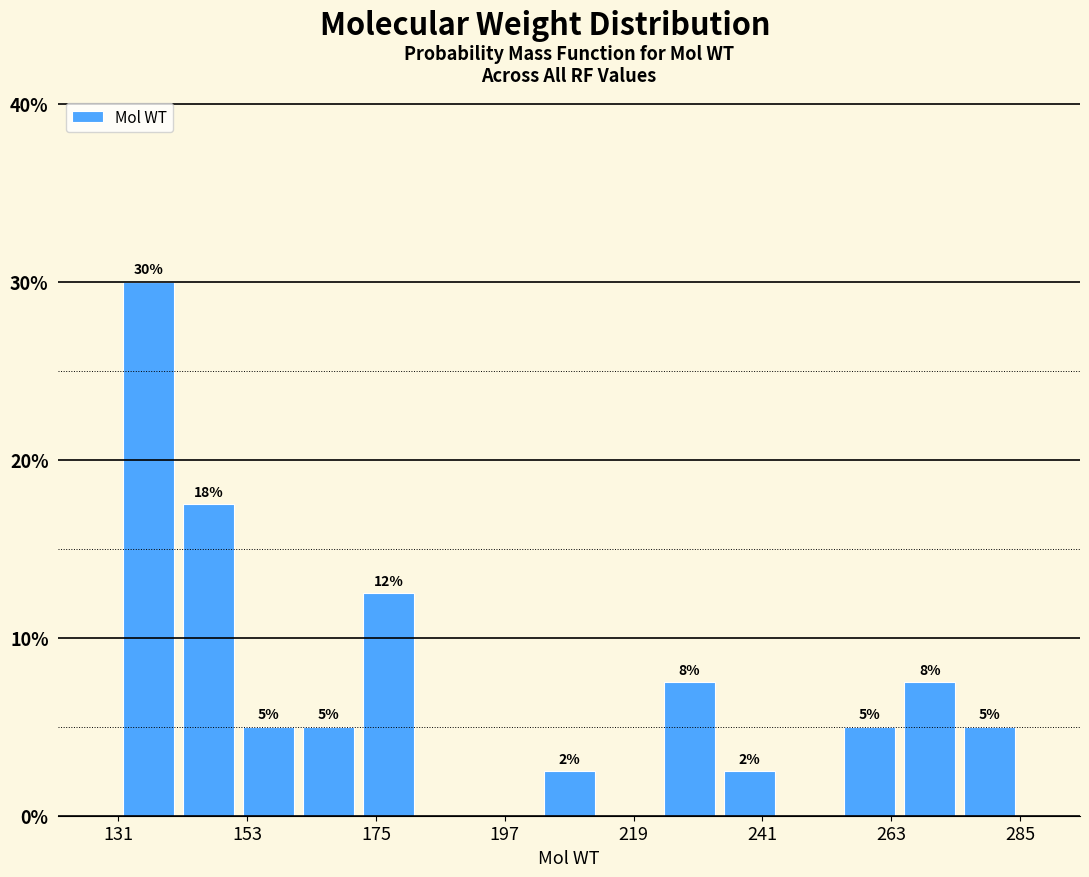

Around what value on the x-axis is the tallest bar? Give the approximate position of its centre, as read against the axis.

135